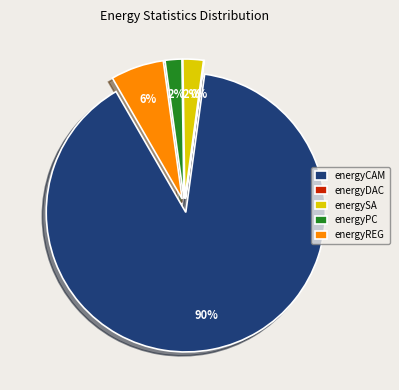

Does energyPC account for over 50% of the chart?

No